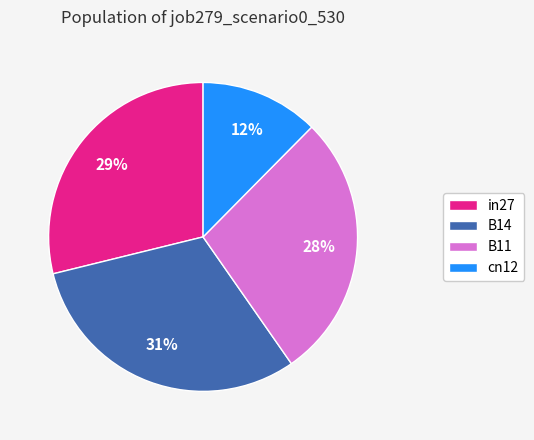

Count the number of slices in the pie.

4